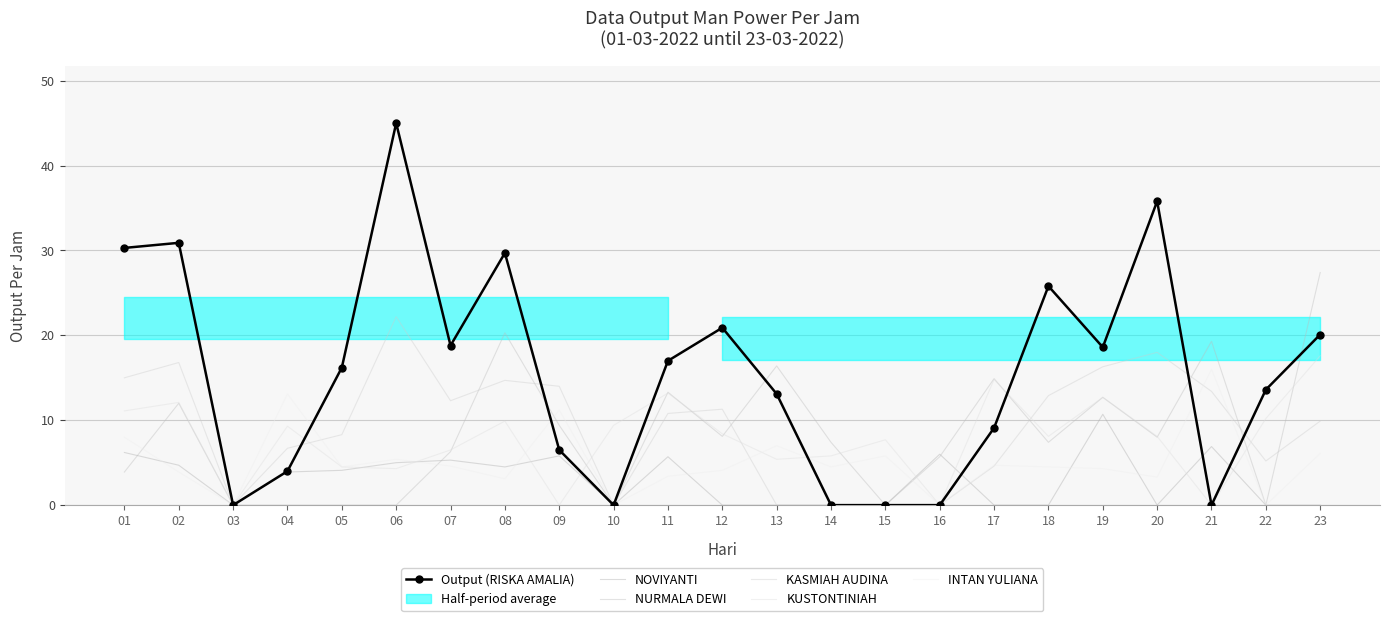

Reading left to right, list all the values displayed in this chart.

NOVIYANTI: 01=6.2	02=4.7	03=0.0	04=3.9	05=4.1	06=5.0	07=5.3	08=4.5	09=5.8	10=0.0	11=5.7	12=0.0	13=0.0	14=0.0	15=0.0	16=6.0	17=0.0	18=0.0	19=10.7	20=0.0	21=6.9	22=0.0	23=0.0
NURMALA DEWI: 01=3.9	02=12.0	03=0.0	04=0.0	05=0.0	06=0.0	07=6.3	08=20.3	09=9.4	10=0.0	11=13.3	12=8.1	13=16.4	14=7.4	15=0.0	16=5.7	17=14.9	18=7.4	19=12.7	20=8.0	21=19.3	22=0.0	23=27.4
KASMIAH AUDINA: 01=15.0	02=16.8	03=0.0	04=6.7	05=8.3	06=22.2	07=12.3	08=14.7	09=14.0	10=0.0	11=10.8	12=11.3	13=0.0	14=0.0	15=0.0	16=0.0	17=4.6	18=12.9	19=16.3	20=18.0	21=13.4	22=5.2	23=9.9
KUSTONTINIAH: 01=11.1	02=12.1	03=0.0	04=9.3	05=4.5	06=4.3	07=6.5	08=9.9	09=0.0	10=9.4	11=13.2	12=8.4	13=5.4	14=5.8	15=7.7	16=0.0	17=14.8	18=8.1	19=12.7	20=8.1	21=0.0	22=10.2	23=17.6
INTAN YULIANA: 01=8.0	02=3.9	03=0.0	04=13.1	05=4.5	06=5.4	07=4.6	08=3.1	09=11.2	10=0.0	11=3.4	12=4.1	13=7.0	14=4.5	15=5.8	16=0.0	17=4.7	18=4.5	19=4.3	20=3.3	21=16.0	22=0.0	23=6.1
Output (RISKA AMALIA): 01=30.3	02=30.9	03=0.0	04=4.0	05=16.2	06=45.0	07=18.8	08=29.7	09=6.5	10=0.0	11=17.0	12=20.9	13=13.1	14=0.0	15=0.0	16=0.0	17=9.1	18=25.8	19=18.6	20=35.8	21=0.0	22=13.6	23=20.1